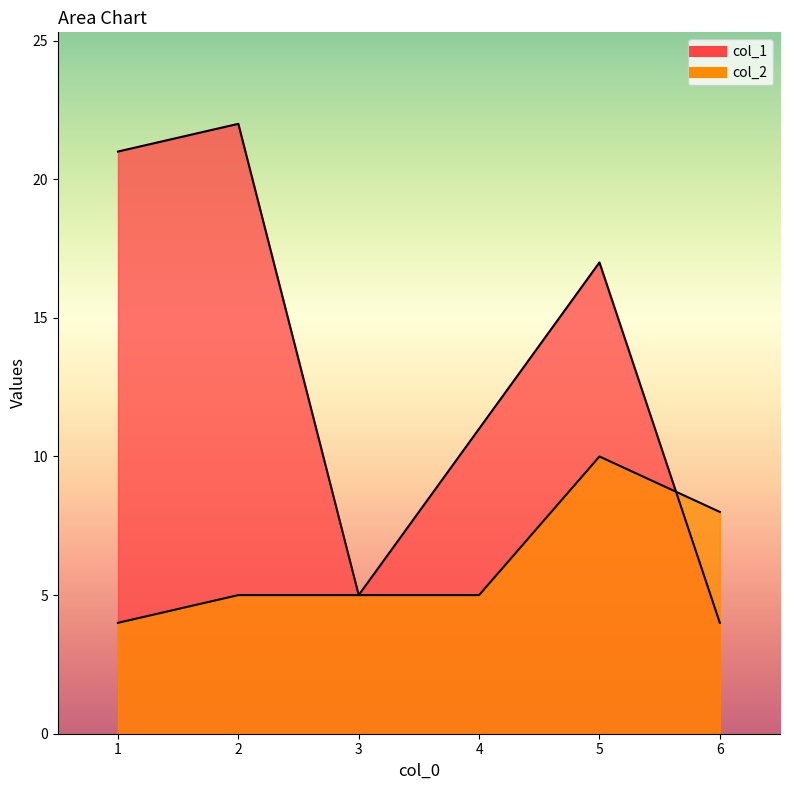

How many values in the col_1 series exceed 17?

2